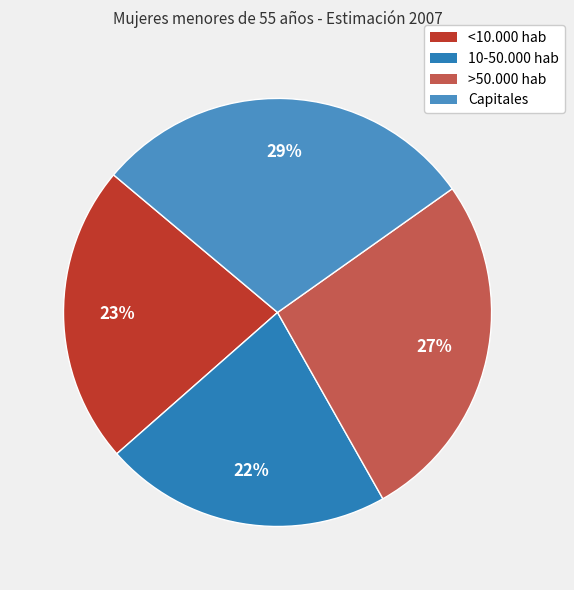

Is there any slice that represents more than half of the pie?

No